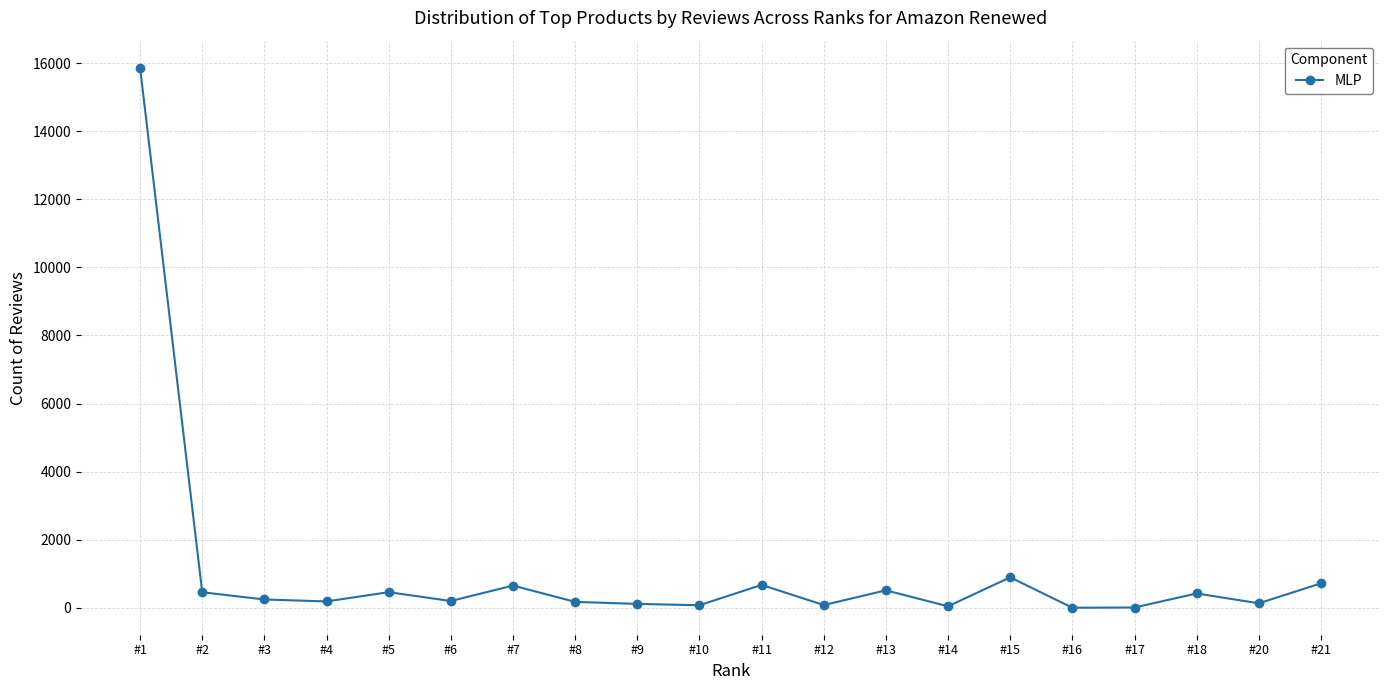

Which category has the highest value across all series?

#1